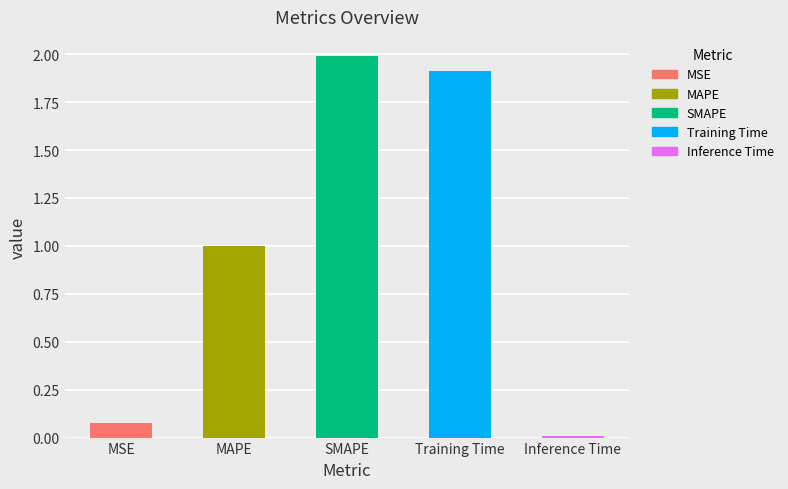

What is the sum of all values?

5.0